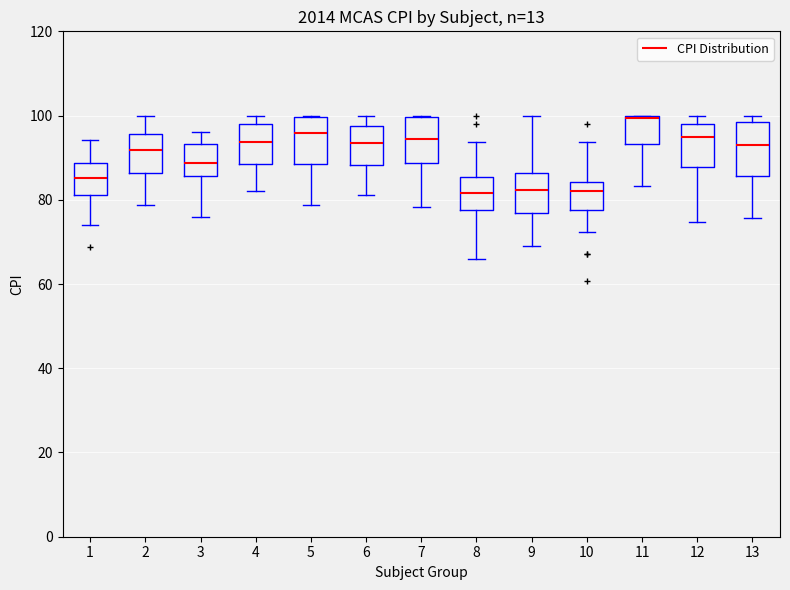

Where is the upper edge of the box at x = 11 on the y-axis? The values are not printed on the chart, so give them approximately, as read against the axis.

100